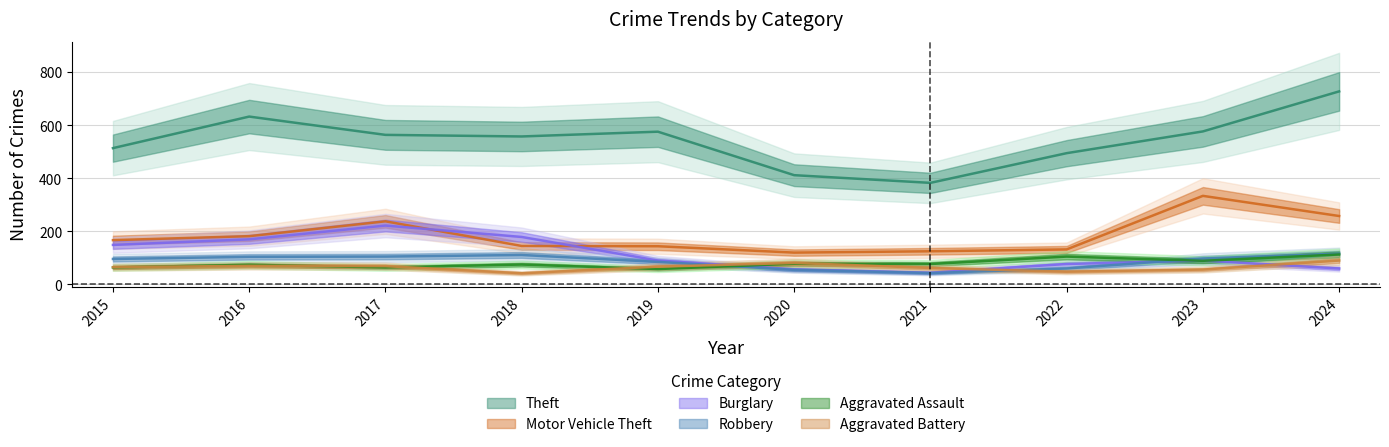

At 2018, list the series in order from smallest to largest.

Aggravated Battery, Aggravated Assault, Robbery, Motor Vehicle Theft, Burglary, Theft